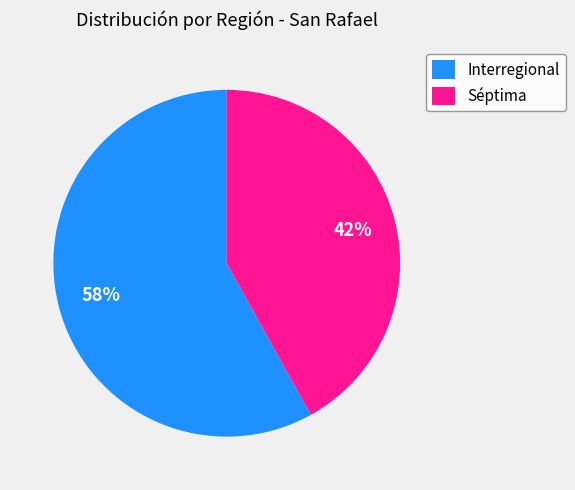

What is the largest slice in the pie chart?

Interregional